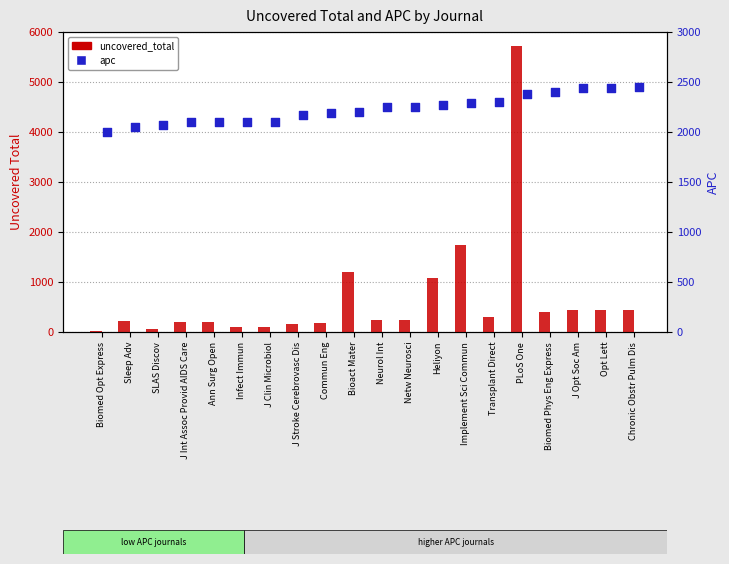

Which series has the widest spread of Y values?

uncovered_total